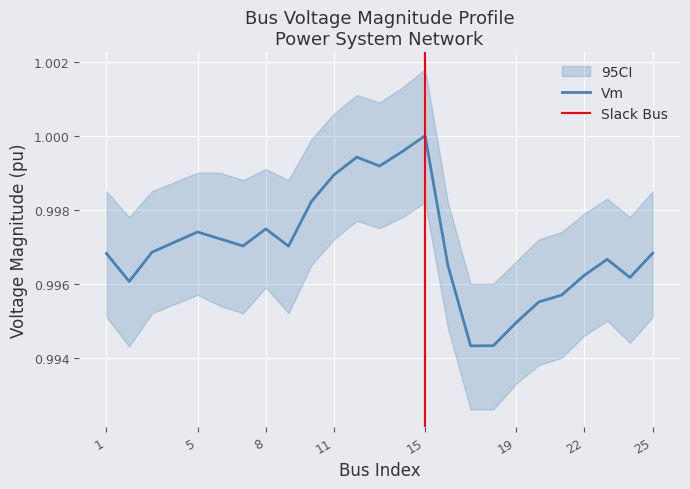

What is the sum of the Vm_lower values at 12 and 14?

2.0